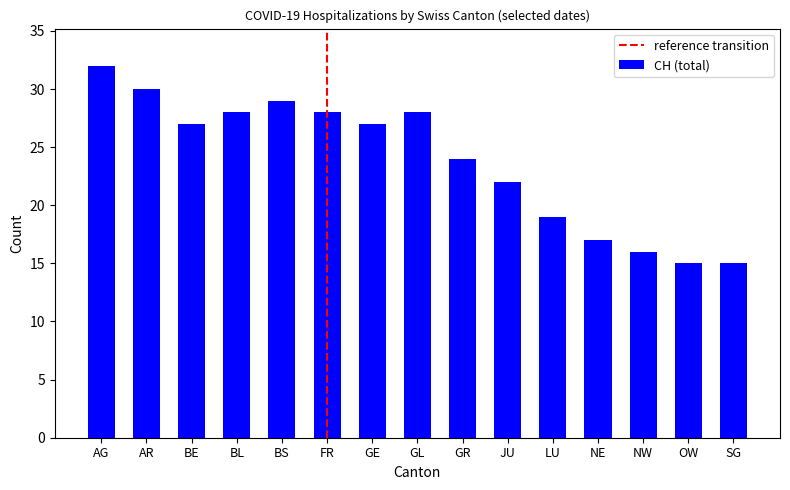

At which category does the chart reach its peak across all series?

AG